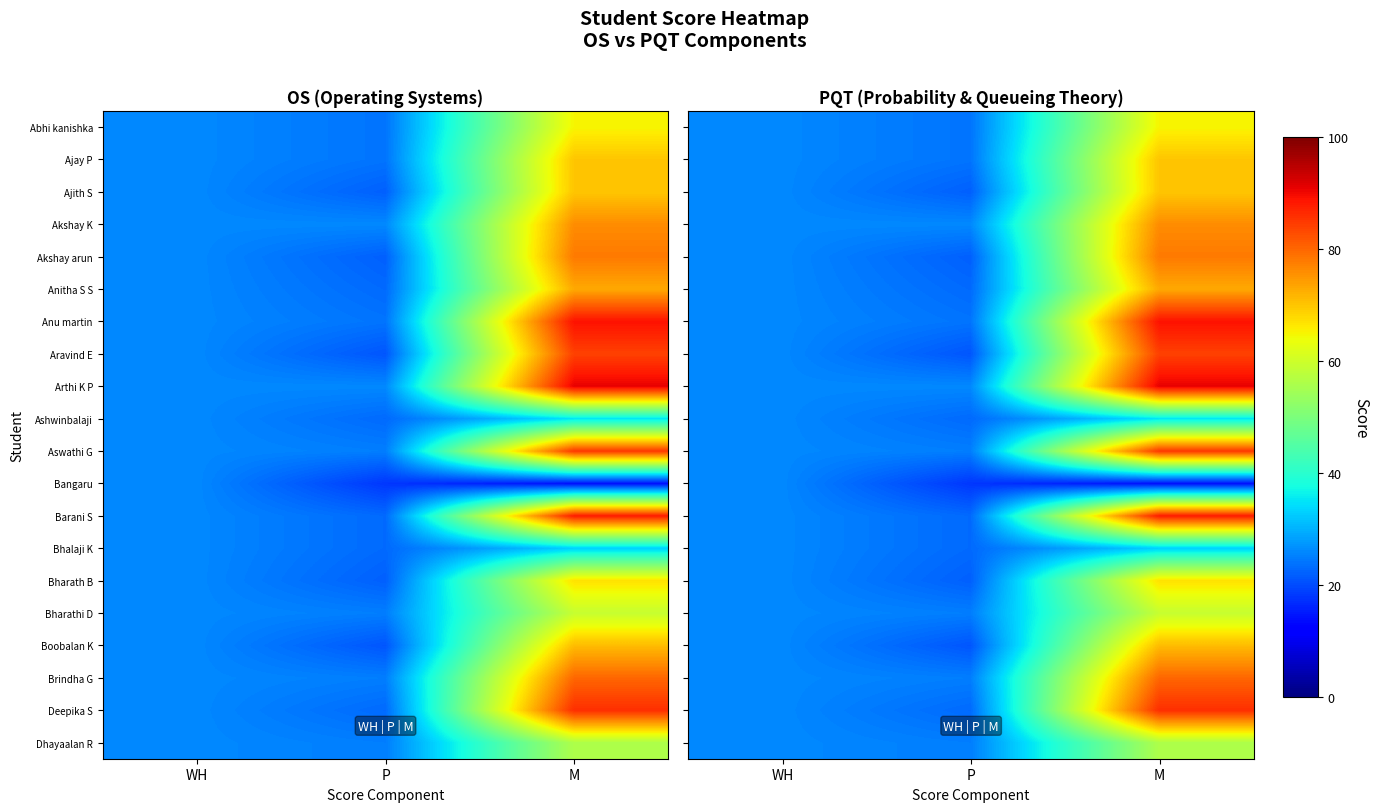

Rank the series by their maximum value, from lowest to highest.

Bangaru, Bhalaji K, Ashwinbalaji, Dhayaalan R, Bharathi D, Abhi kanishka, Bharath B, Ajay P, Ajith S, Boobalan K, Anitha S S, Akshay K, Akshay arun, Brindha G, Aravind E, Aswathi G, Deepika S, Barani S, Anu martin, Arthi K P